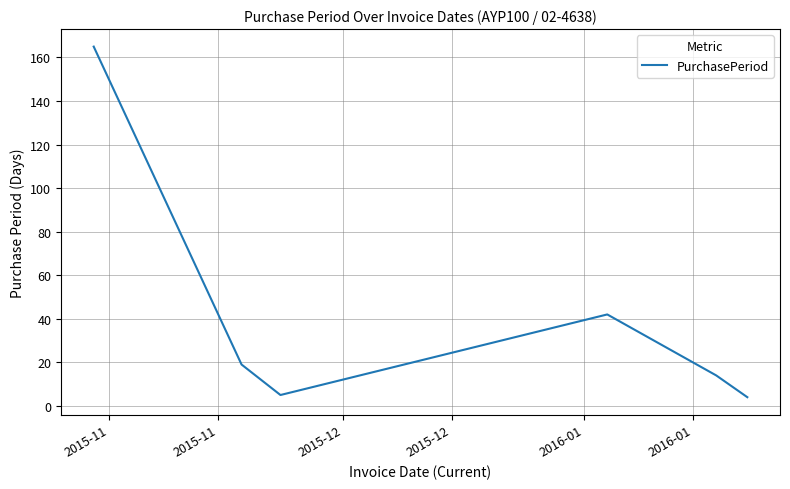

Reading left to right, transcribe all the data shown in this chart.

165	19	5	42	14	4